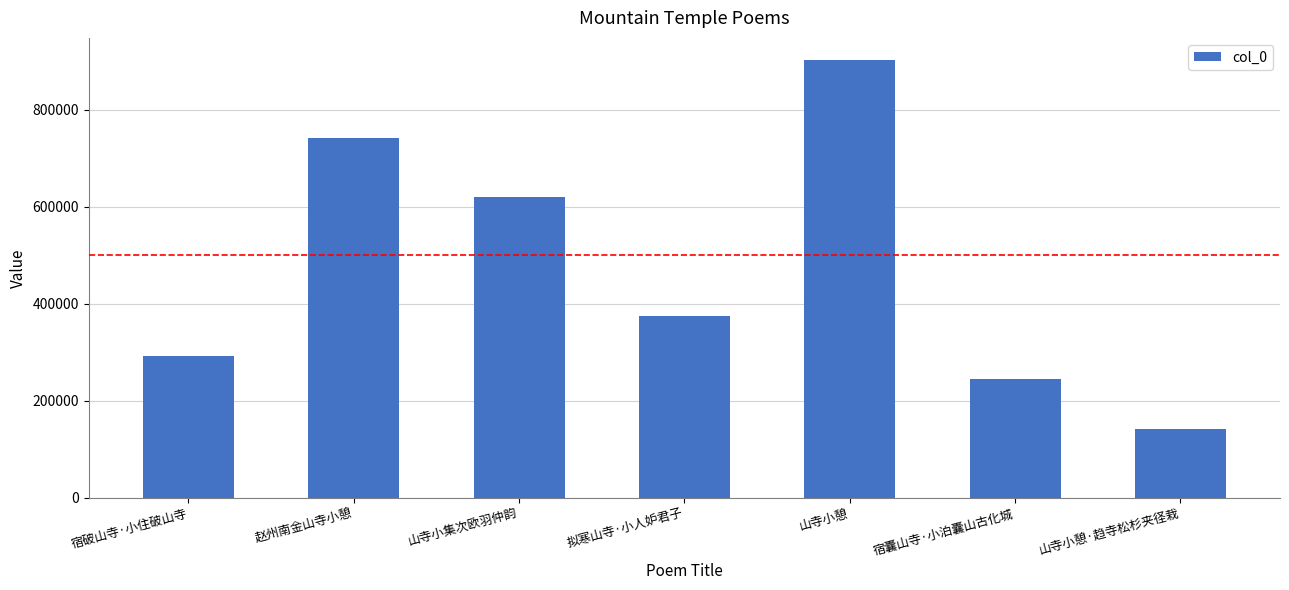

List the labels in order of value, smallest first.

山寺小憩·趋寺松杉夹径栽, 宿囊山寺·小泊囊山古化城, 宿破山寺·小住破山寺, 拟寒山寺·小人妒君子, 山寺小集次欧羽仲韵, 赵州南金山寺小憩, 山寺小憩